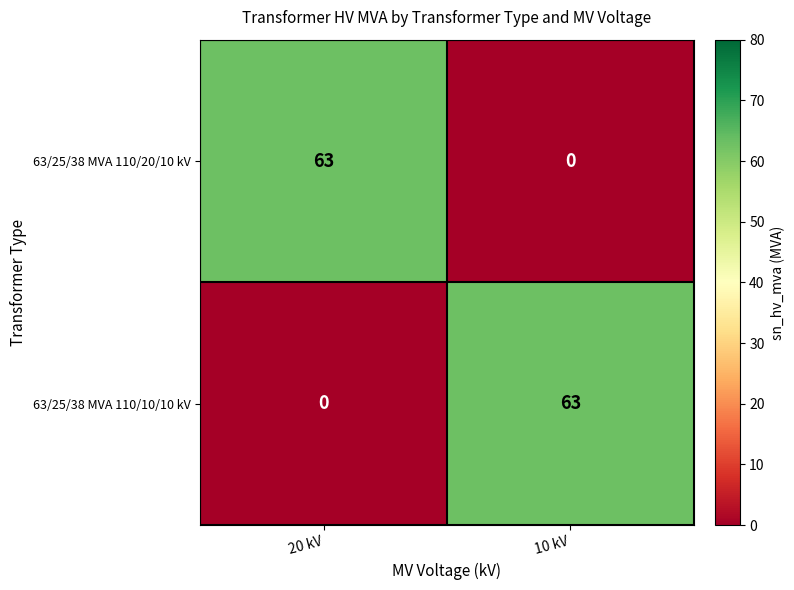

Reading left to right, extract all data points from this chart.

63/25/38 MVA 110/20/10 kV: 63	0
63/25/38 MVA 110/10/10 kV: 0	63